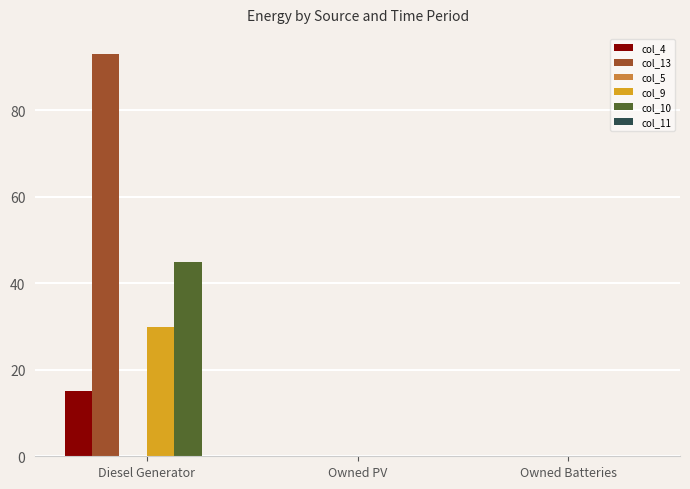

The col_4 series shows 0.0 at Owned Batteries. True or false?

True